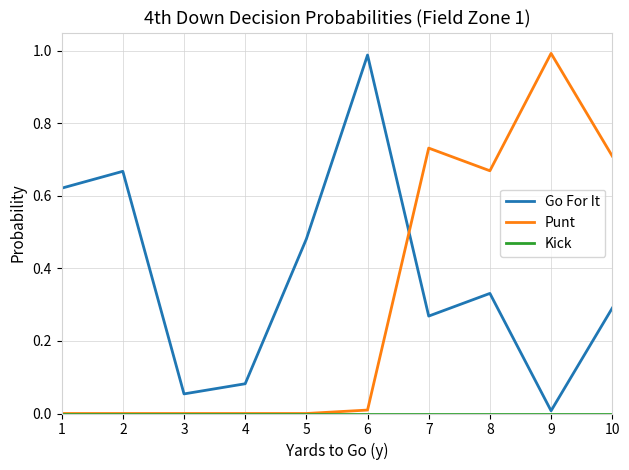

True or false: Punt has a value of 0.0 at 3.

True